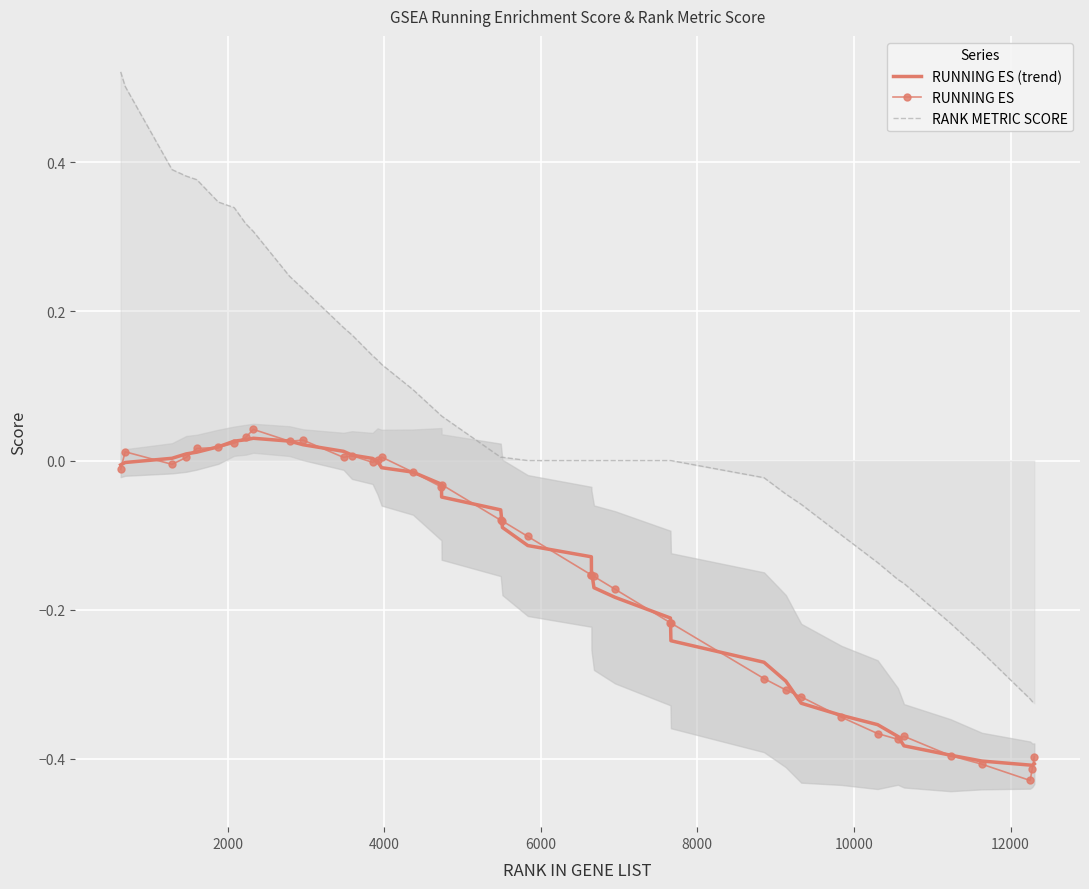

True or false: RANK METRIC SCORE and RUNNING ES intersect in this chart.

False